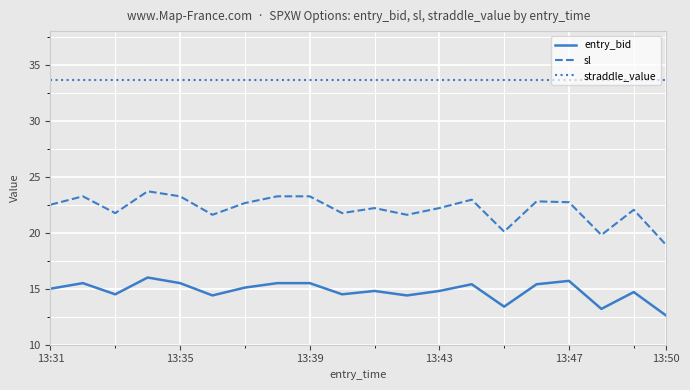

Does the chart display data point markers on the line(s)?

No